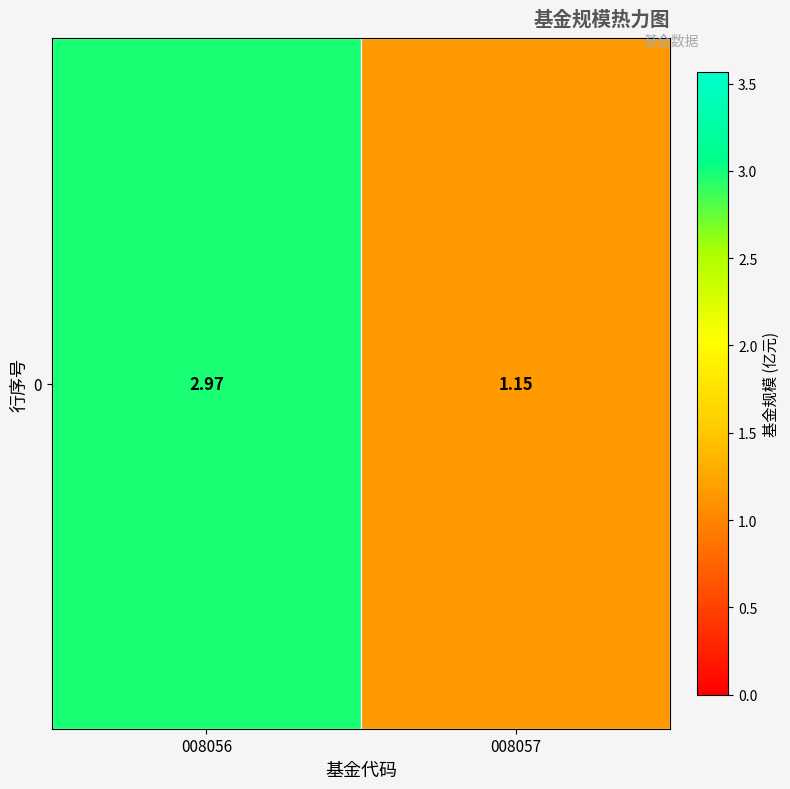

Reading right to left, what are all the values shown in this chart?

1.1	3.0